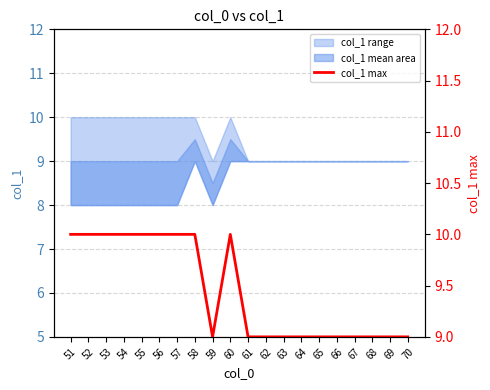

Which label corresponds to the largest value in the chart?

51